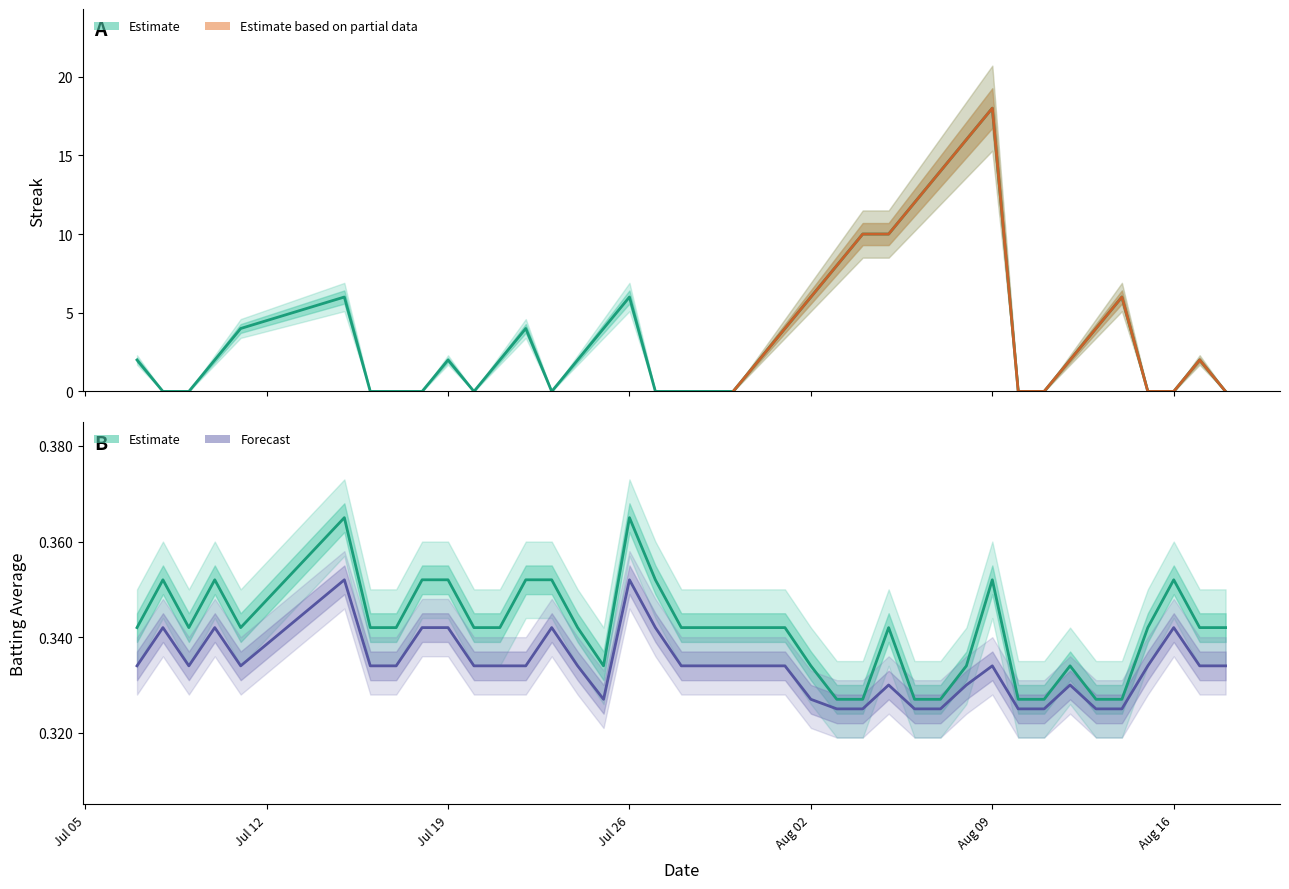

The Batting Average2 series shows 0.1 at 35. True or false?

False